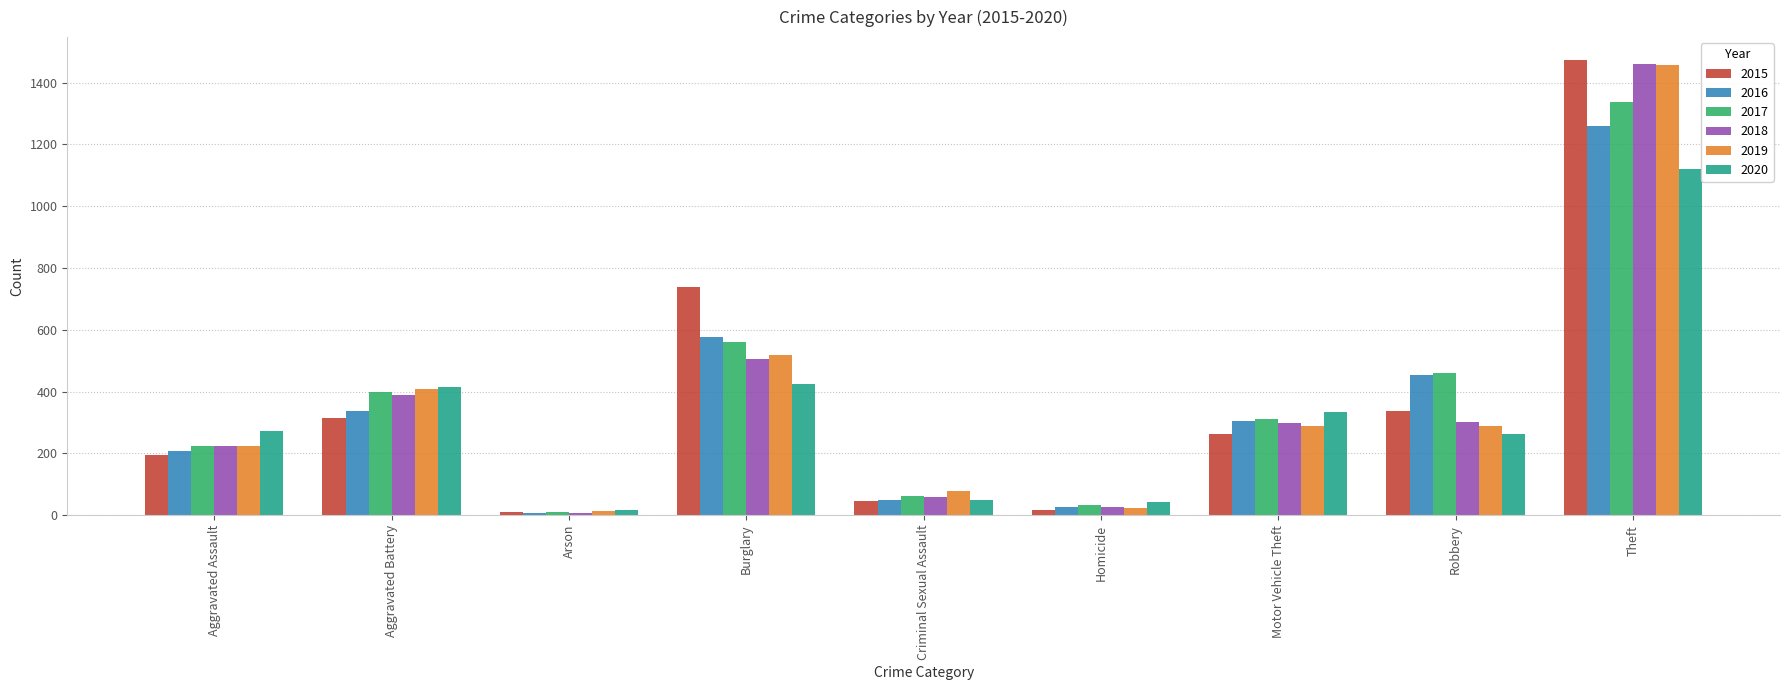

What is the difference between the highest and lowest values at Burglary?

313